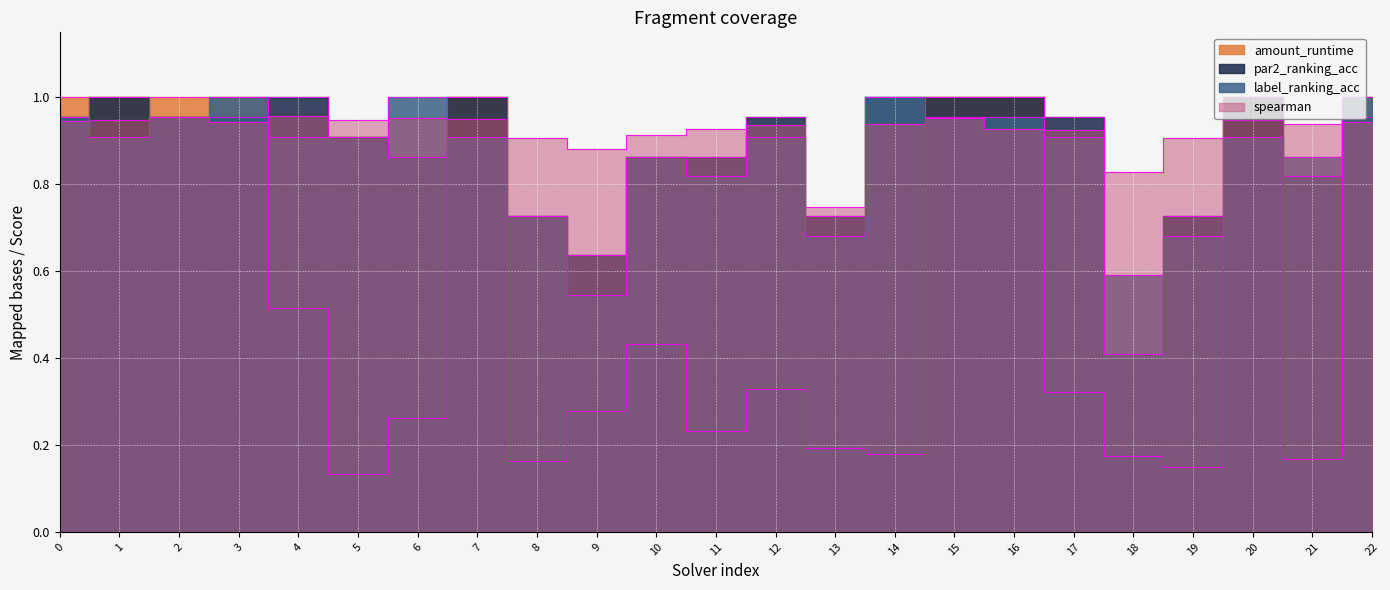

The spearman series shows 1.2 at 18. True or false?

False